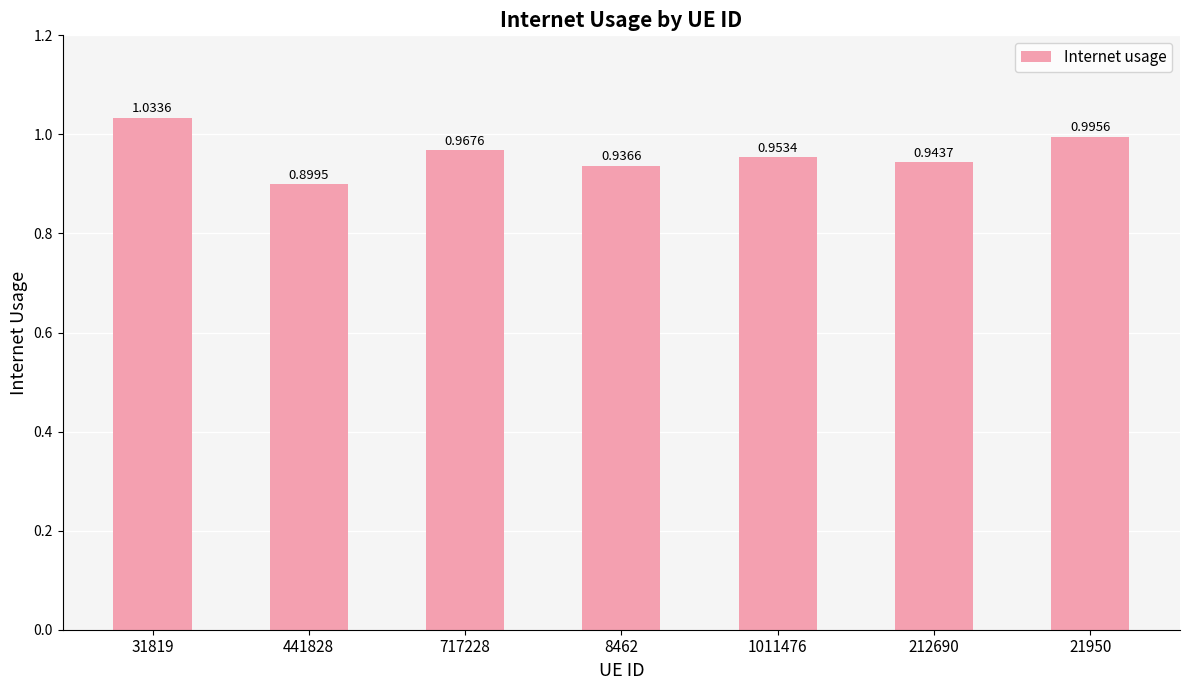

What is the change in value from 441828 to 717228?

+0.1